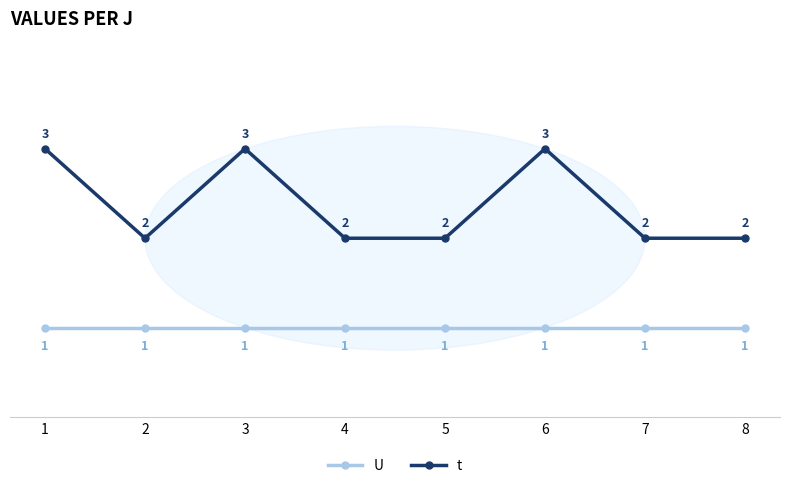

List the series in order of their overall mean, lowest first.

U, t